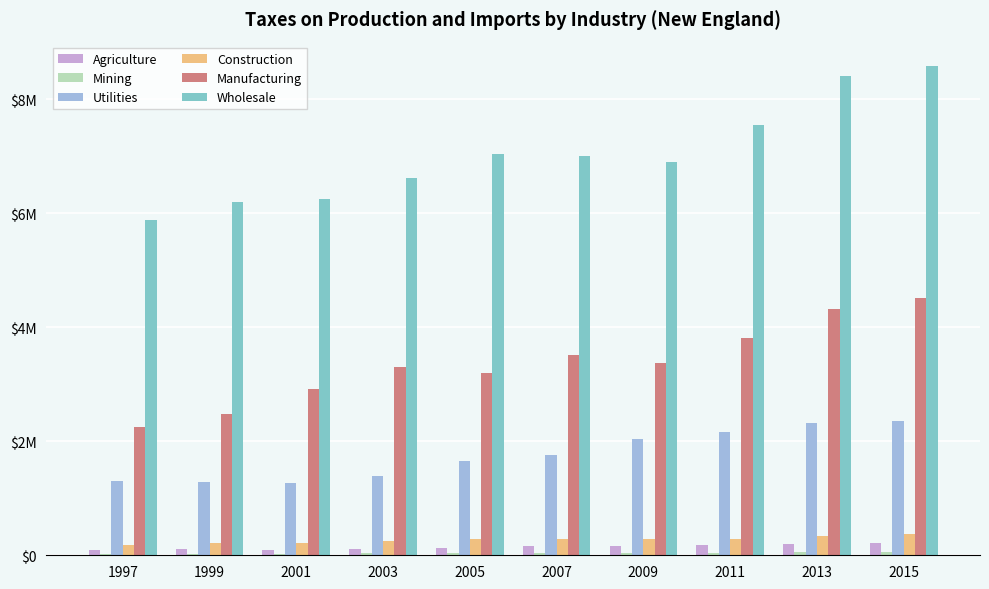

Which label corresponds to the largest value in the chart?

2015